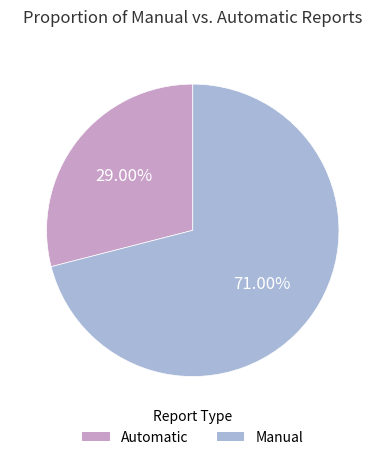

Is there any slice that represents more than half of the pie?

Yes